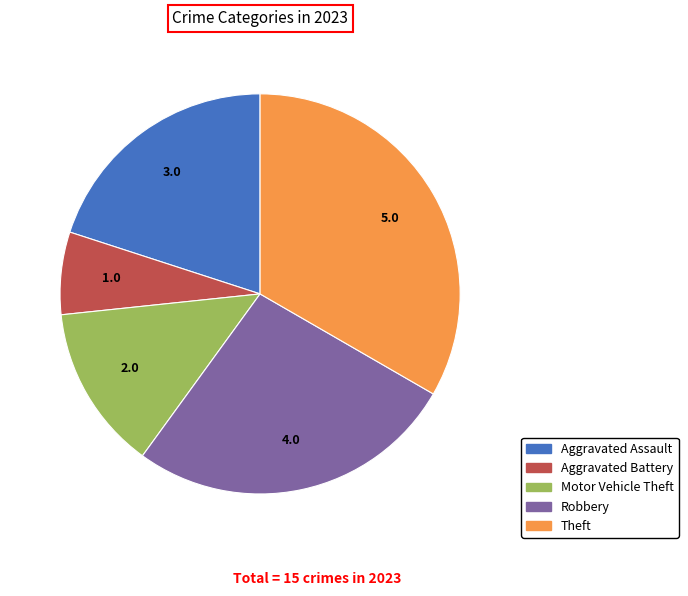

Is there a majority slice in this chart?

No